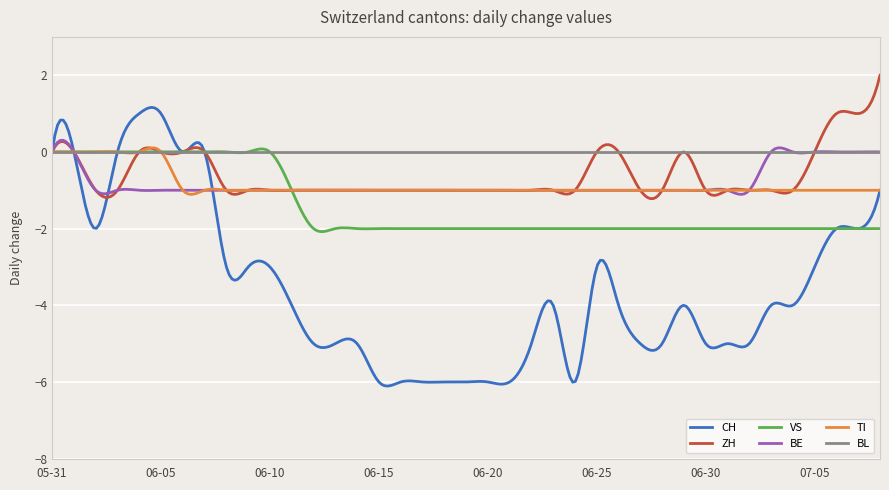

True or false: BL and TI intersect in this chart.

True